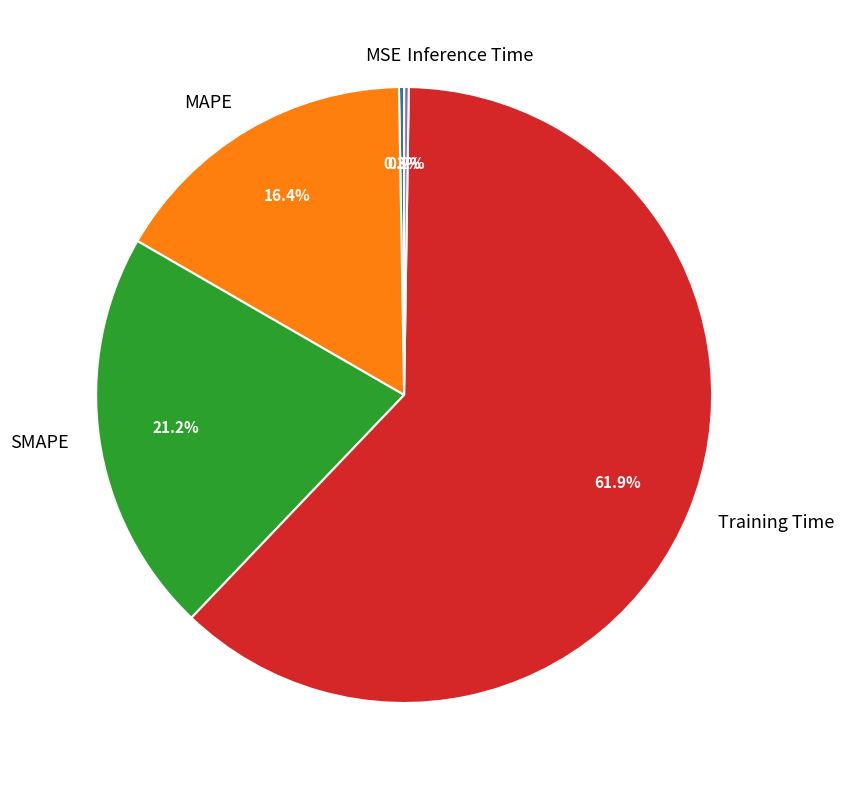

Which has a higher value, Training Time or MAPE?

Training Time